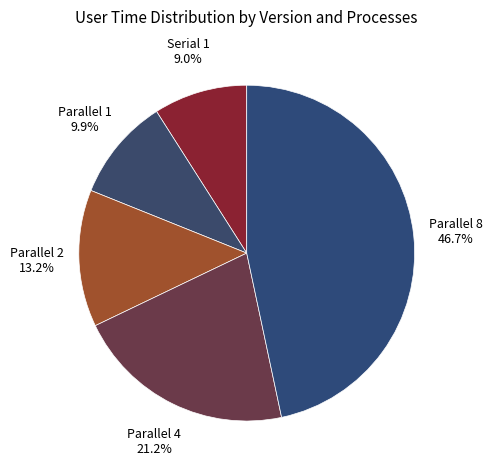

What percentage is the Parallel 1 slice, to the nearest percent?

10%